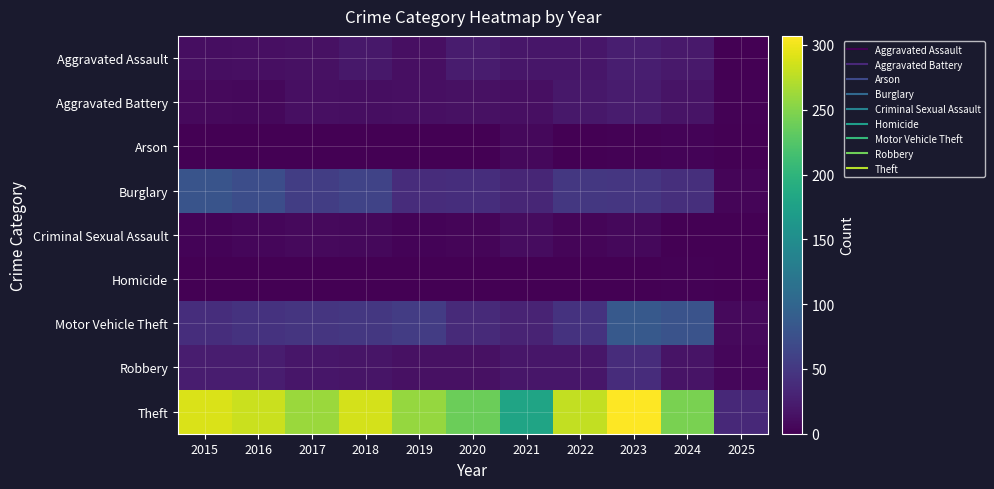

What is the spread (max minus min) of values at 2023?

307